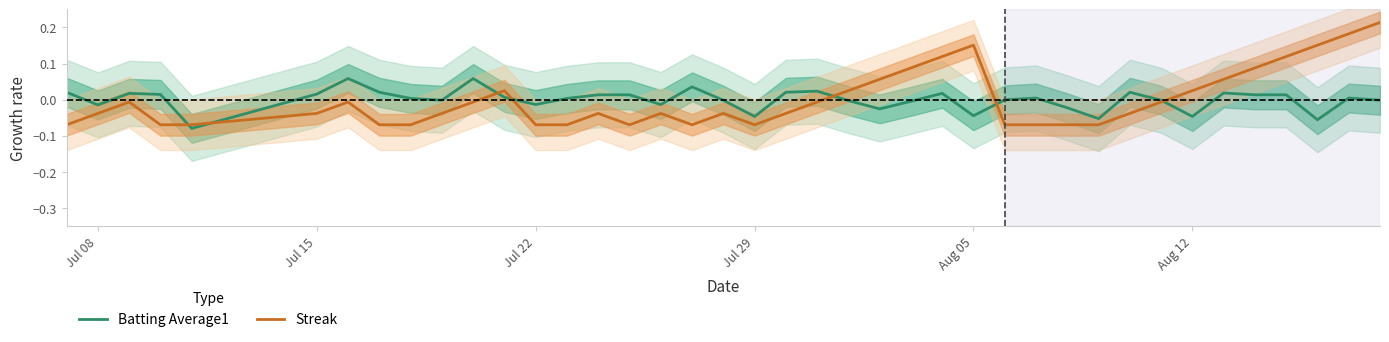

Is the value of Streak at 37 greater than the value of Batting Average1 at 39?

Yes